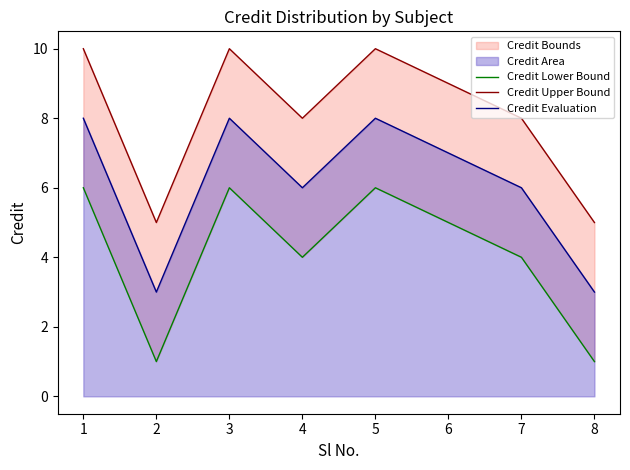

Where is the first local minimum for Credit Upper Bound?

2